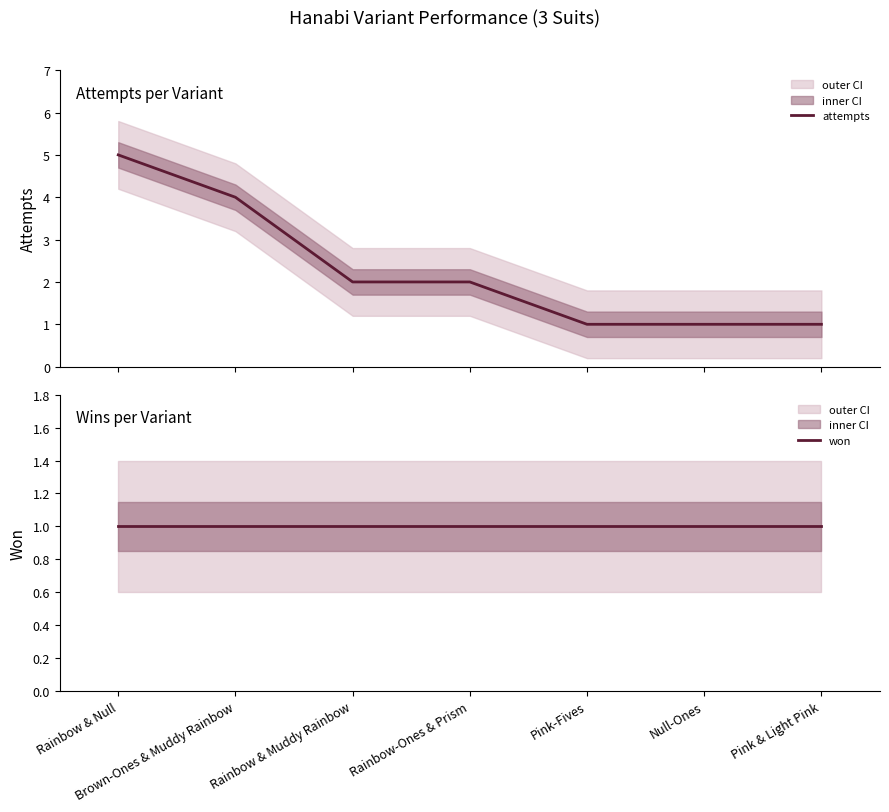

At Rainbow & Null, list the series in order from smallest to largest.

won, attempts